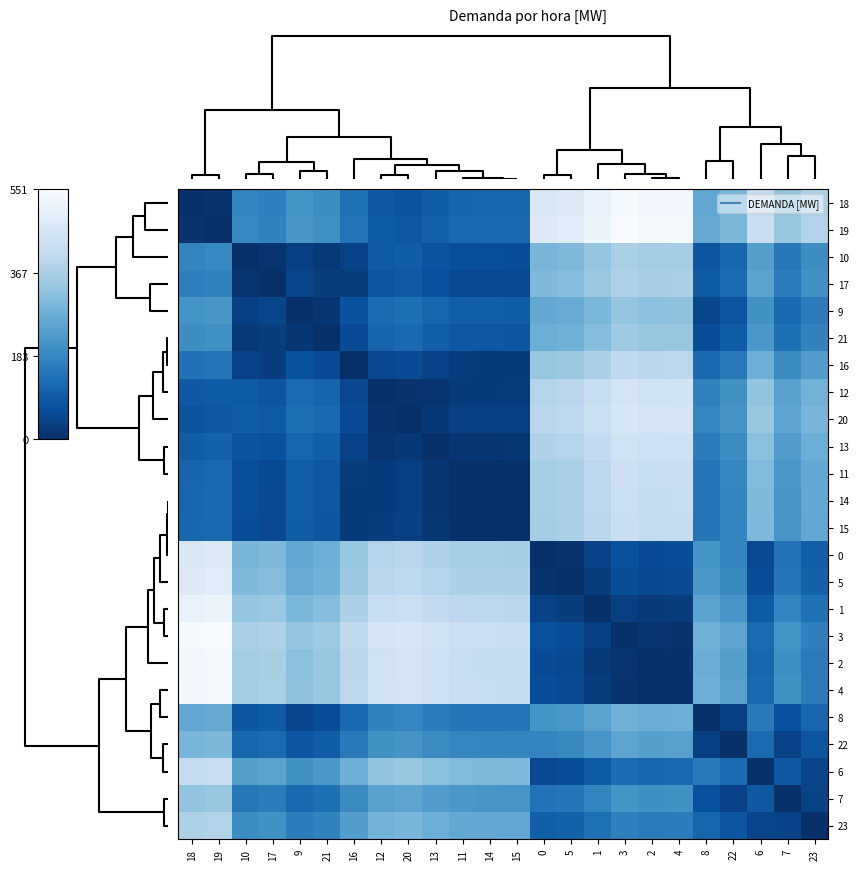

Which has a higher value, 2 or 15?

2